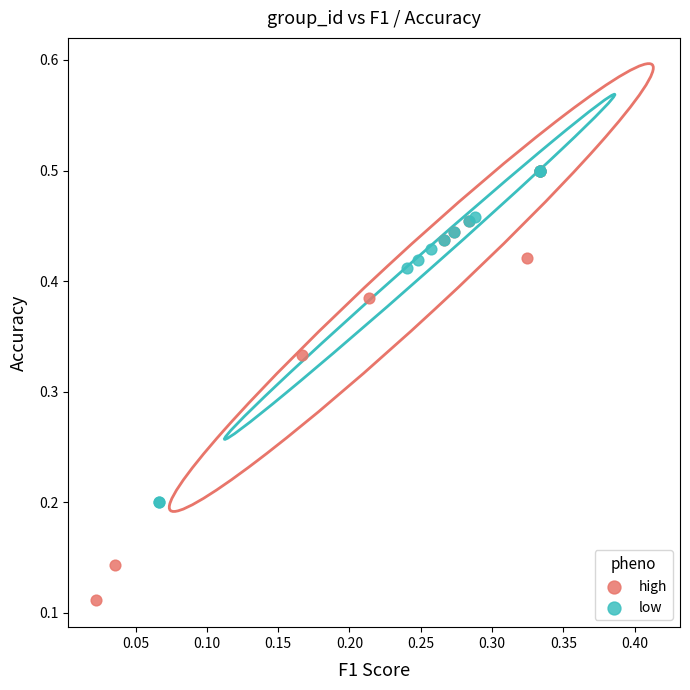

Which series contains the lowest Y value?

high